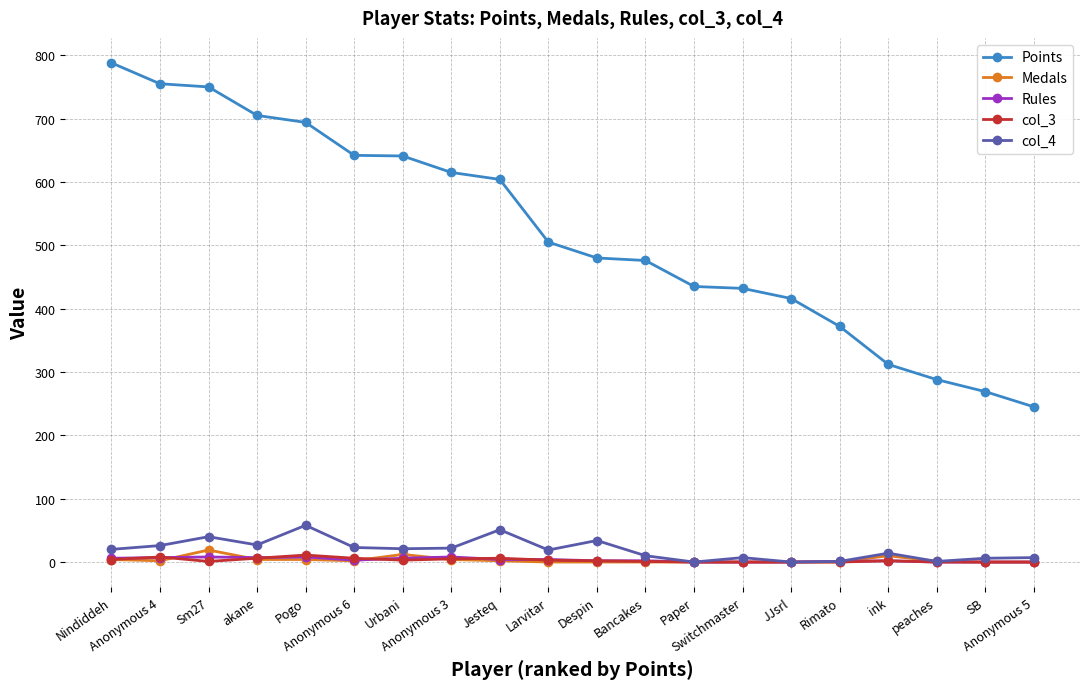

The value of Points at Anonymous 5 is 245. True or false?

True